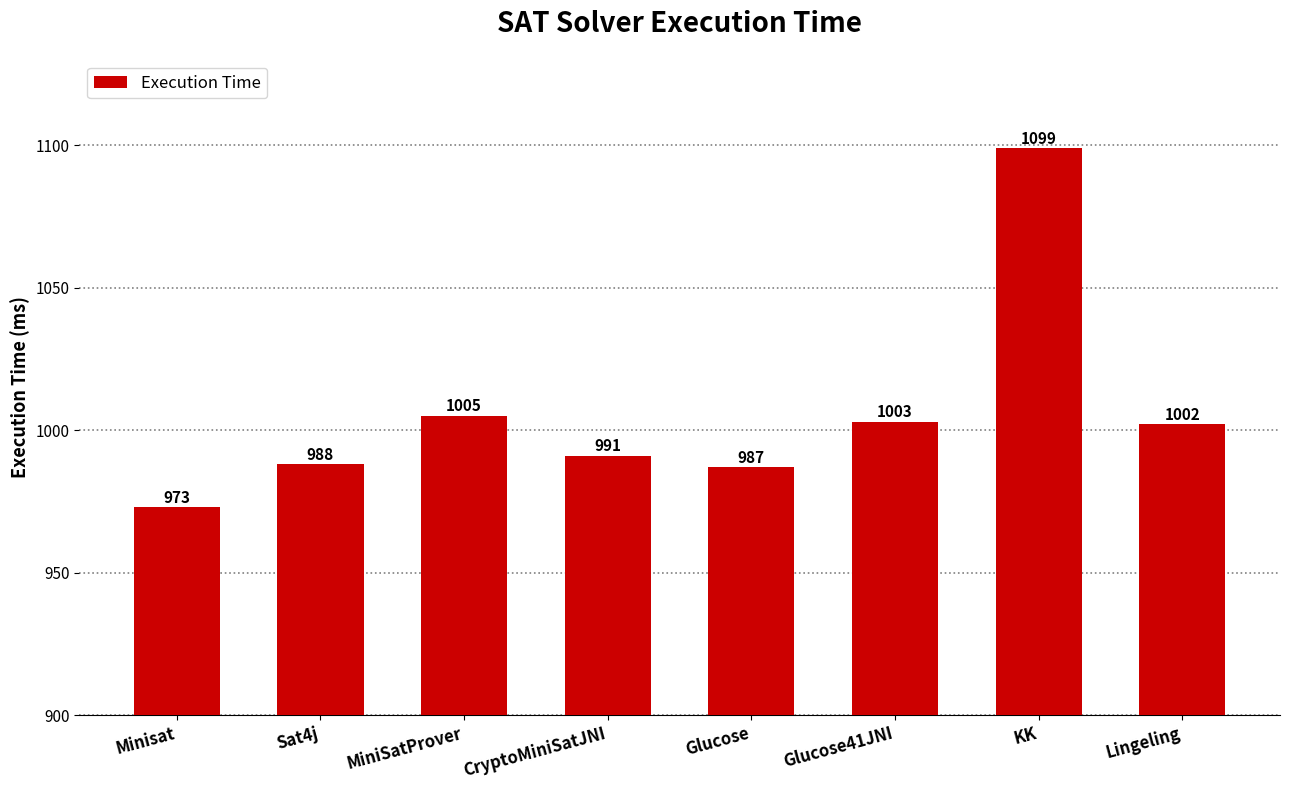

Does the chart contain any negative values?

No